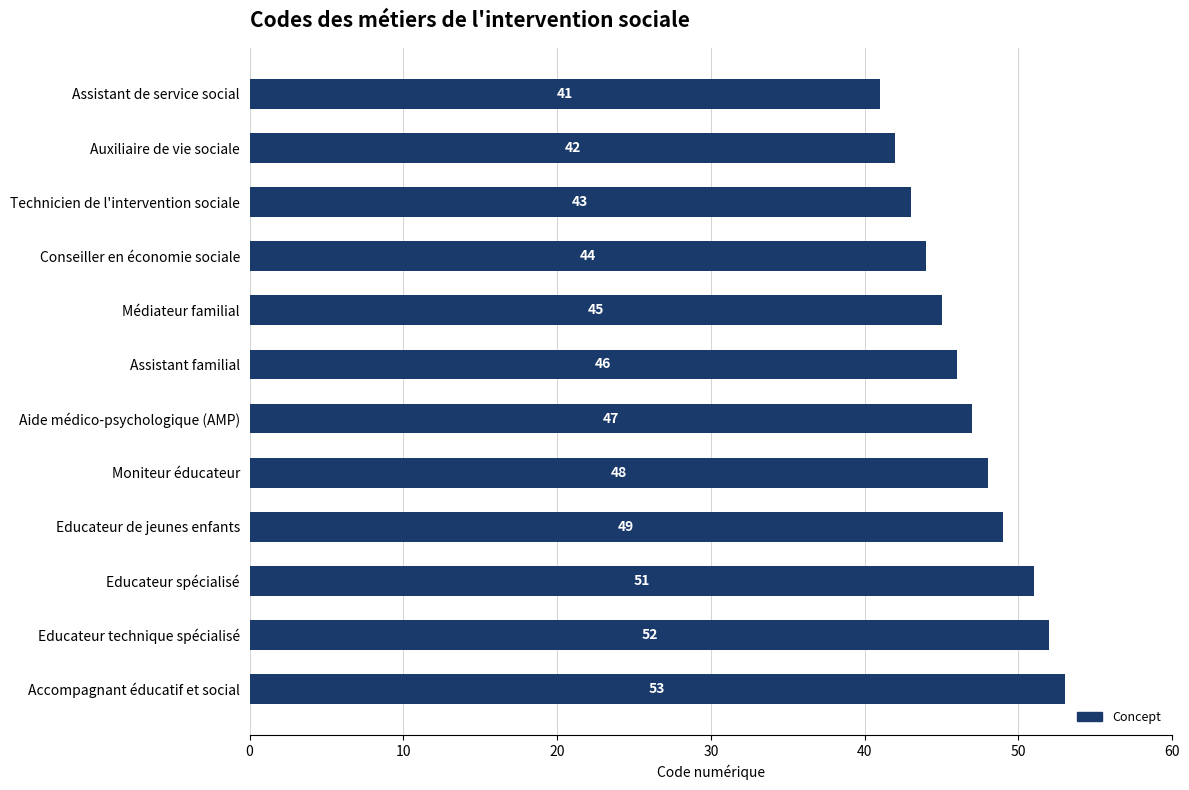

What is the average value?

47